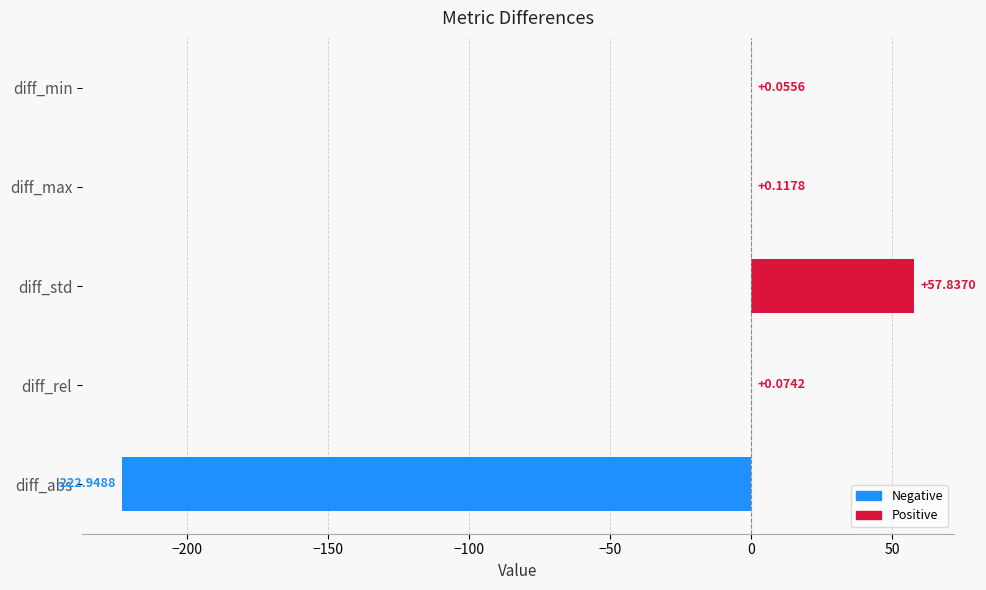

What is the sum of all values?

-164.9